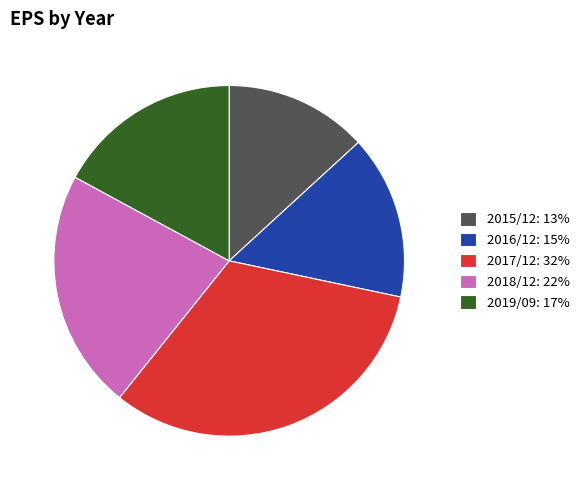

How many segments does this pie chart have?

5